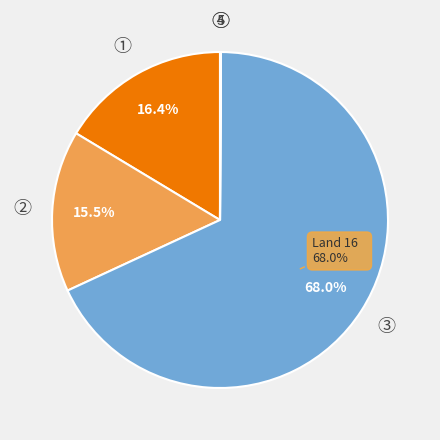

Is there a majority slice in this chart?

Yes